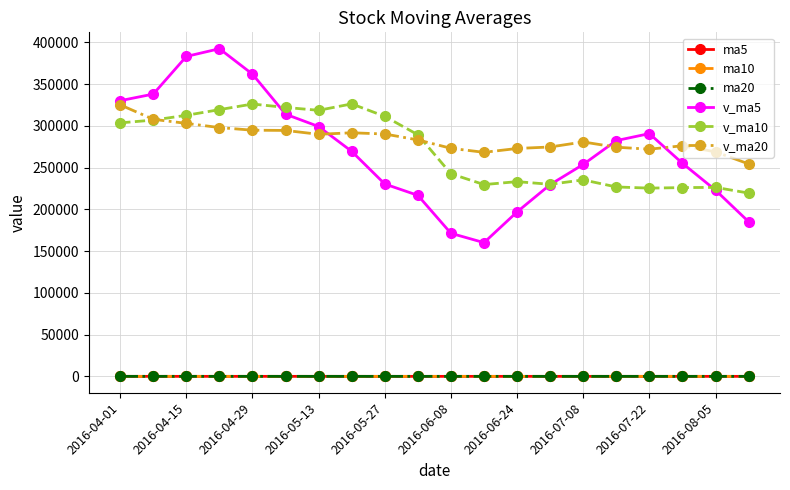

What is the minimum value for ma5?

25.1